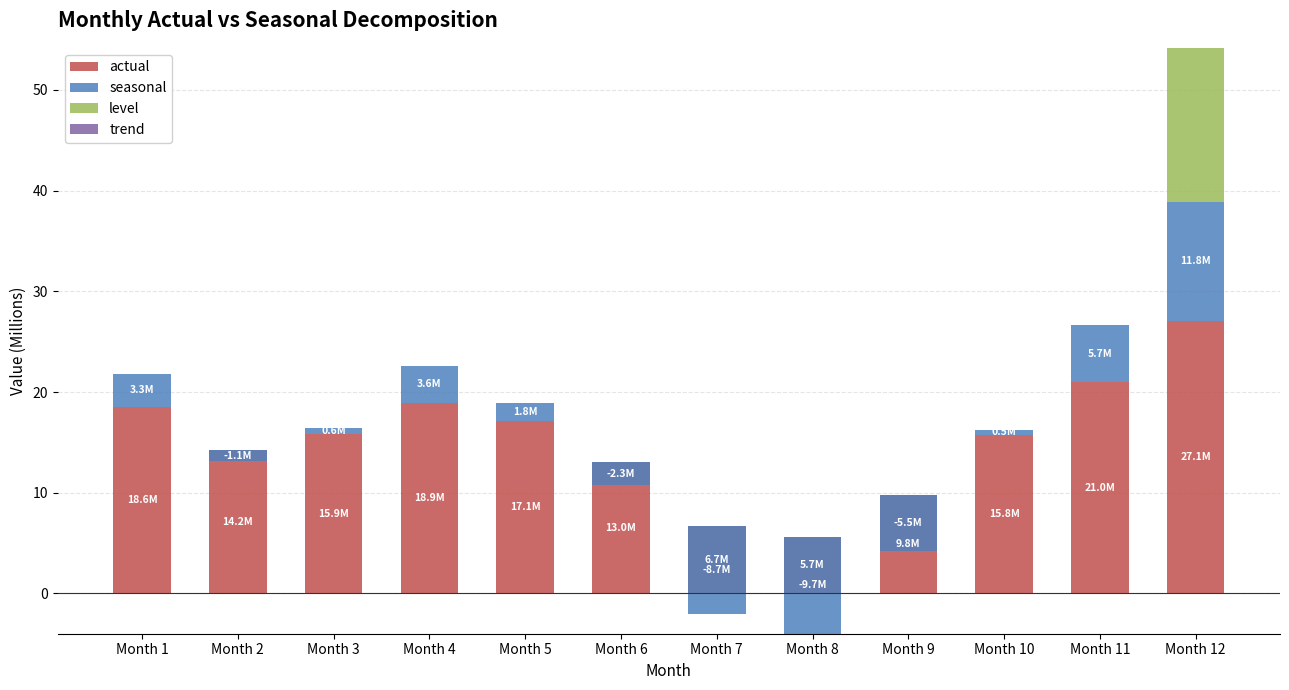

Reading left to right, extract all data points from this chart.

actual: 18.6	14.2	15.9	18.9	17.1	13.0	6.7	5.7	9.8	15.8	21.0	27.1
seasonal: 3.3	-1.1	0.6	3.6	1.8	-2.3	-8.7	-9.7	-5.5	0.5	5.7	11.8
level: 0.0	0.0	0.0	0.0	0.0	0.0	0.0	0.0	0.0	0.0	0.0	15.3
trend: 0.0	0.0	0.0	0.0	0.0	0.0	0.0	0.0	0.0	0.0	0.0	0.0